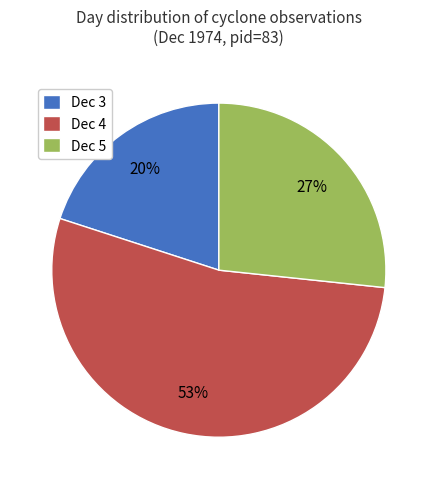

Which category accounts for the majority?

Dec 4